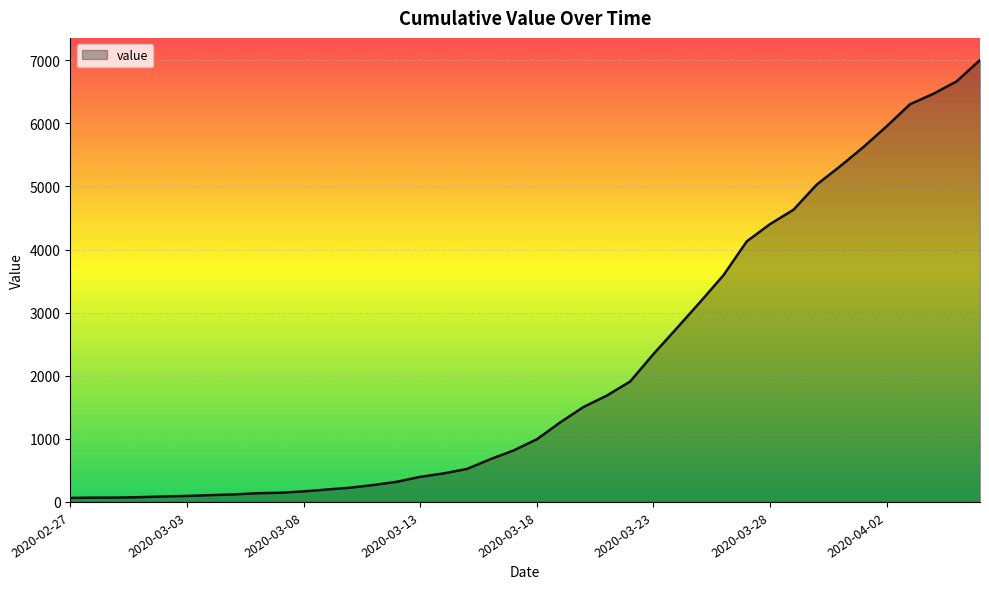

What is the value of the 4th point from the left?

76